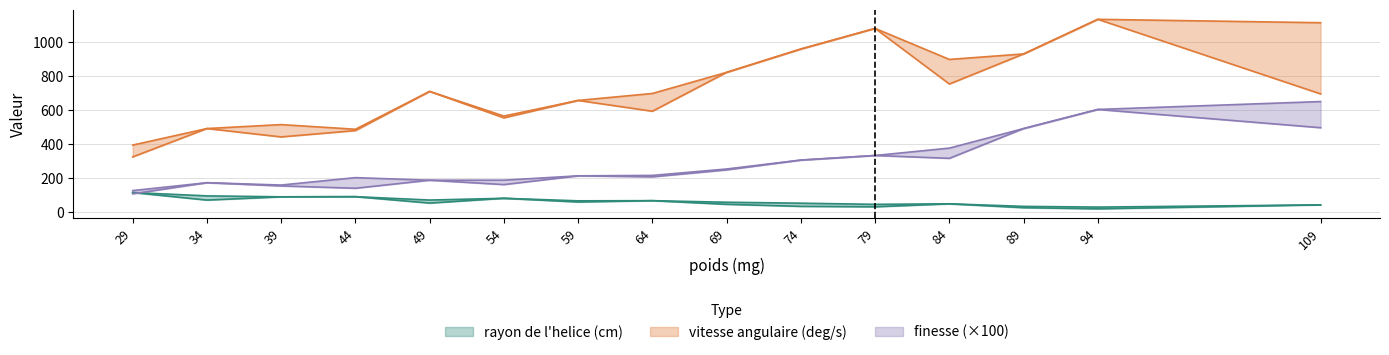

In rayon de l'helice (cm), how many points are lower than both neighbors (excluding endpoints)?

5